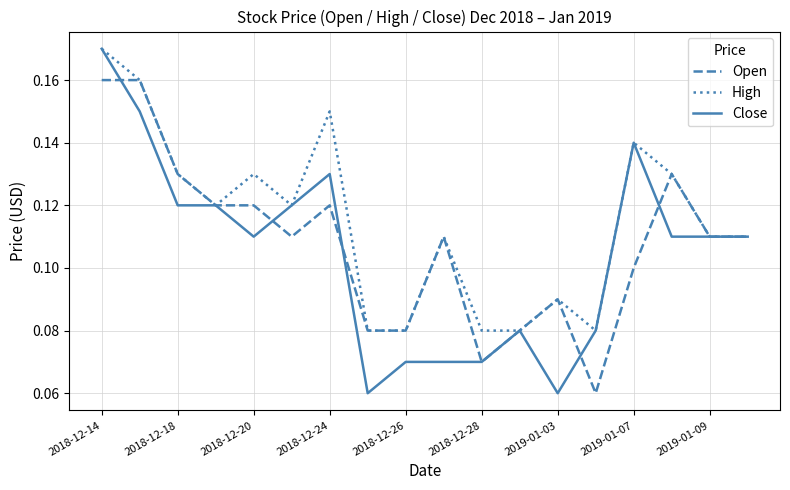

Which series has the largest range (max minus min)?

Close